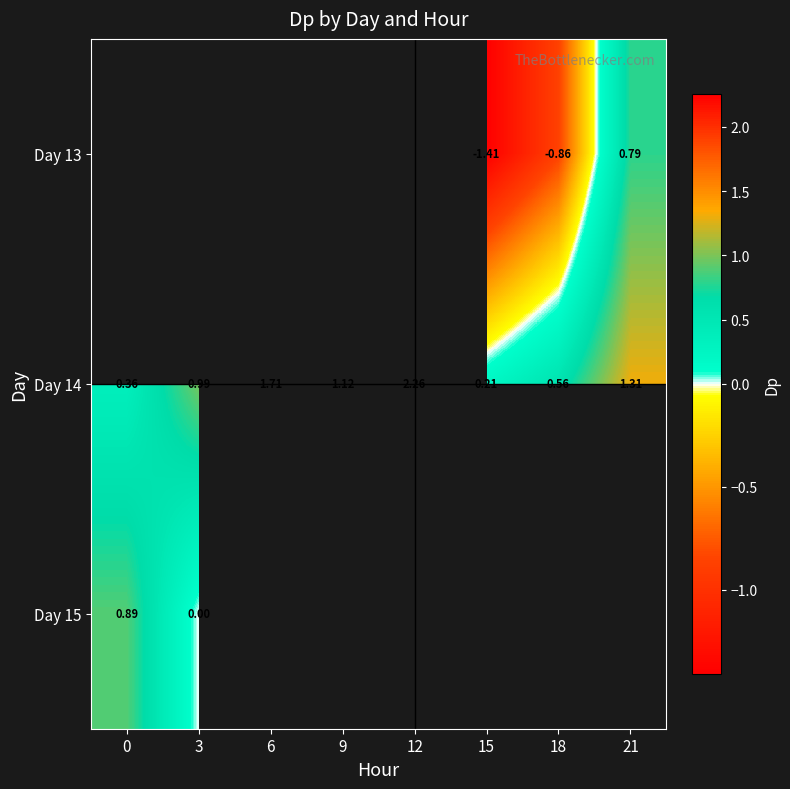

The value of Day 14 at 6 is 0.6. True or false?

False